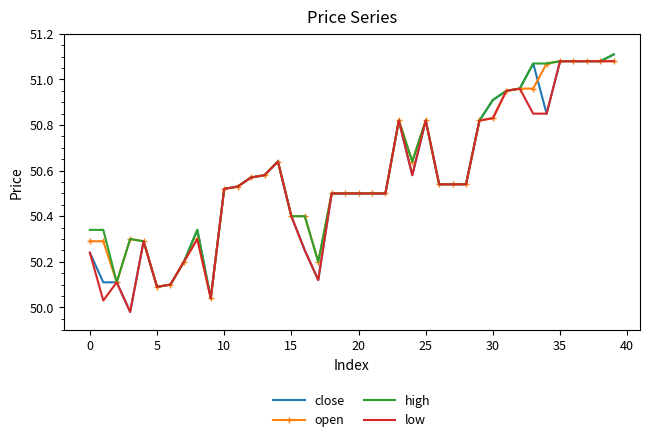

Which series has the largest range (max minus min)?

close